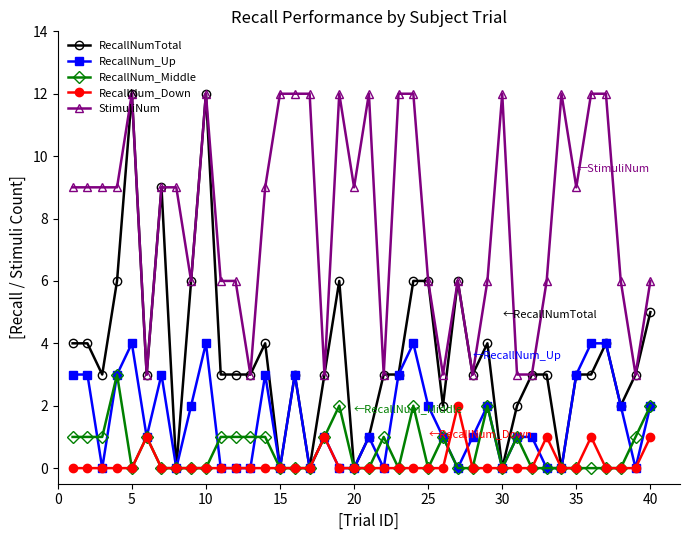

True or false: StimuliNum and RecallNum_Down cross at least once.

False